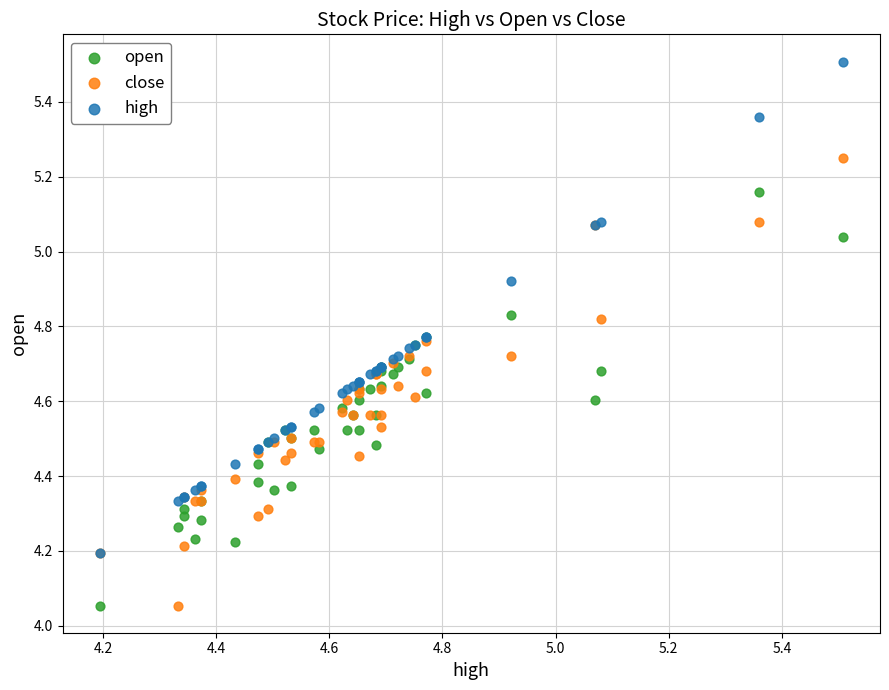

Which series has the largest Y range (max minus min)?

high